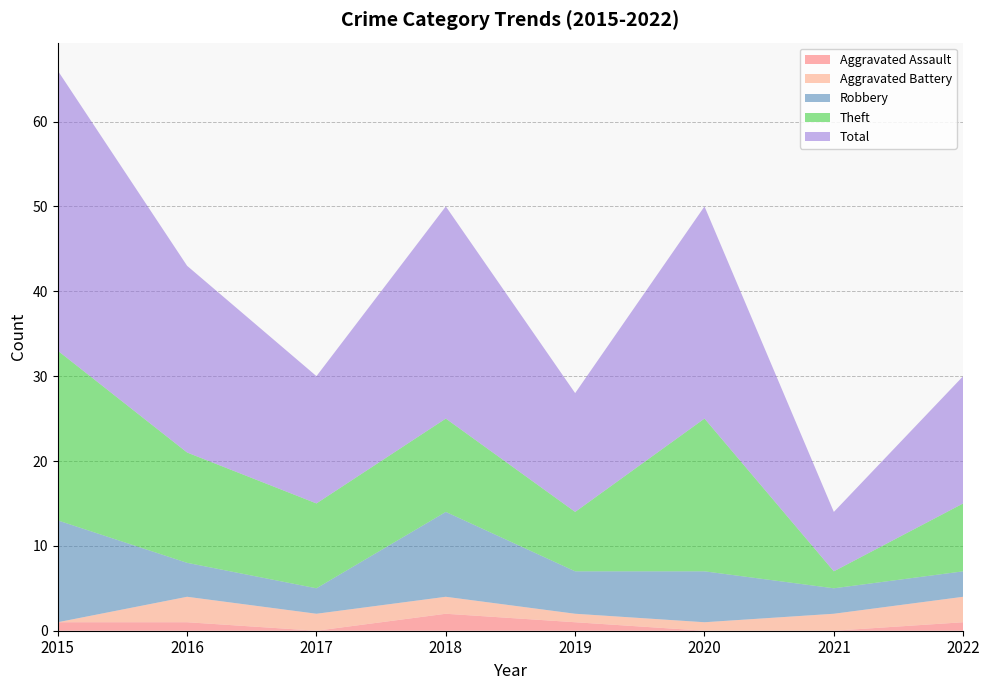

Reading left to right, transcribe all the data shown in this chart.

Aggravated Assault: 2015=1	2016=1	2017=0	2018=2	2019=1	2020=0	2021=0	2022=1
Aggravated Battery: 2015=0	2016=3	2017=2	2018=2	2019=1	2020=1	2021=2	2022=3
Robbery: 2015=12	2016=4	2017=3	2018=10	2019=5	2020=6	2021=3	2022=3
Theft: 2015=20	2016=13	2017=10	2018=11	2019=7	2020=18	2021=2	2022=8
Total: 2015=33	2016=22	2017=15	2018=25	2019=14	2020=25	2021=7	2022=15